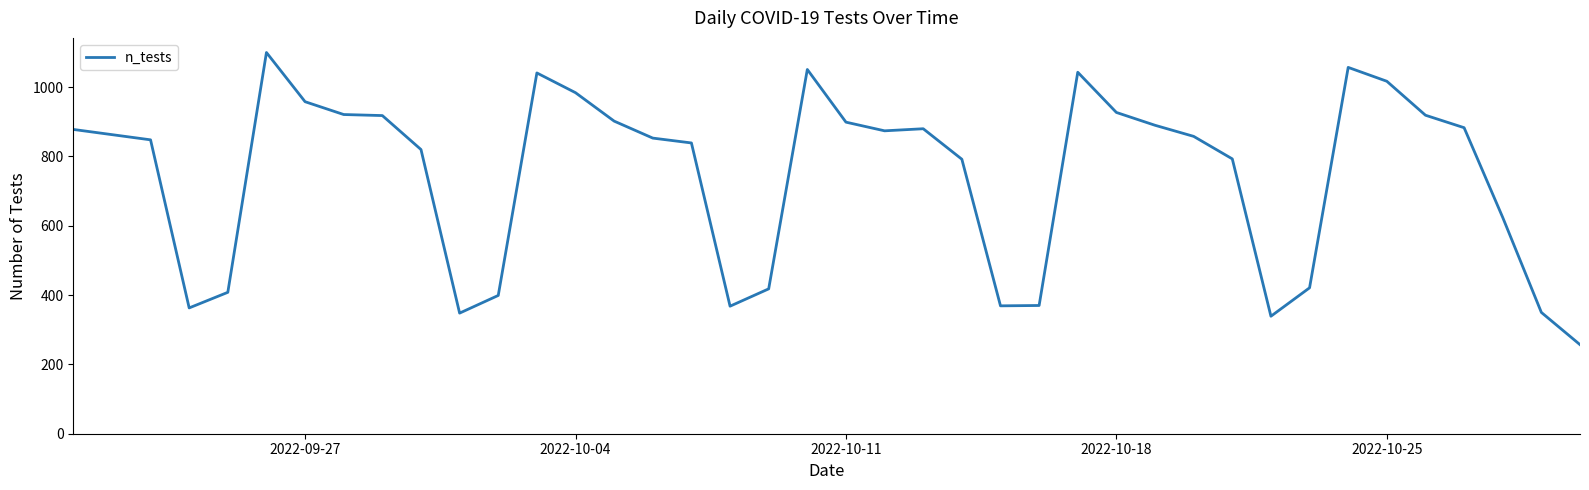

What is the maximum value shown in the chart?

1100